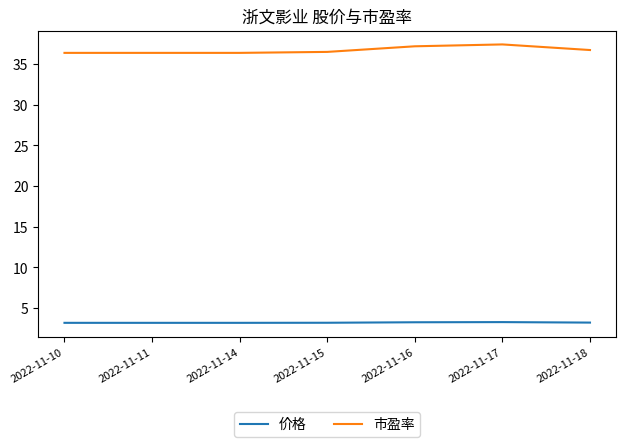

List the series in order of their peak value, highest first.

市盈率, 价格